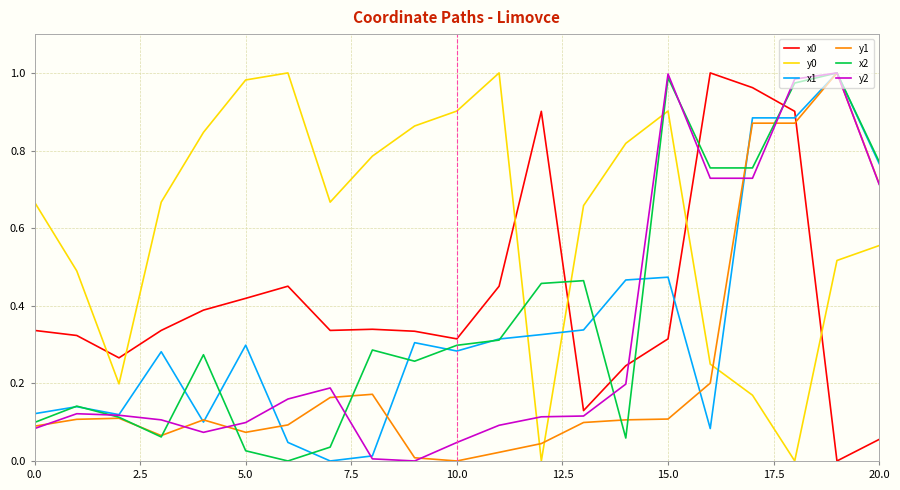

After their last crossing, which series has the higher values: x1 or y0?

x1